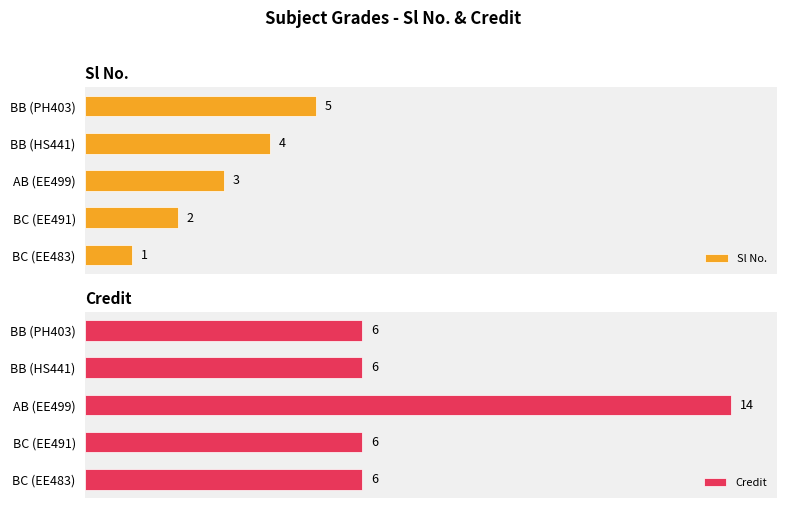

How many groups of bars are there?

5